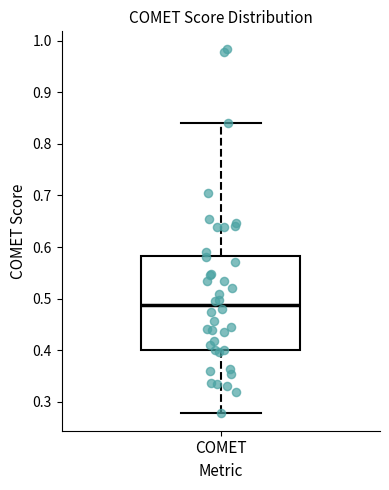

Read this box plot against the y-axis: the position of the median line, the range covered by the box, and the ends of both whiskers. The values are not printed on the chart, so give them approximately, as read against the axis.

median 0.49, box 0.40 to 0.58, whiskers 0.28 to 0.84